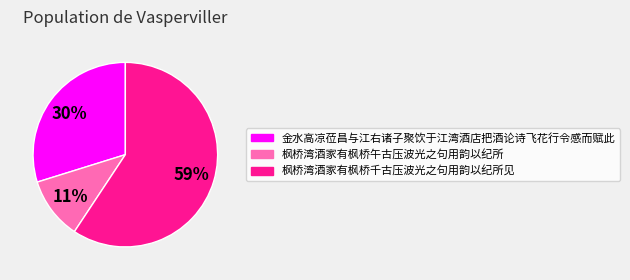

Approximately how many times larger is the value at 枫桥湾酒家有枫桥千古压波光之句用韵以纪所见 compared to 金水高凉莅昌与江右诸子聚饮于江湾酒店把酒论诗飞花行令感而赋此?

2.0